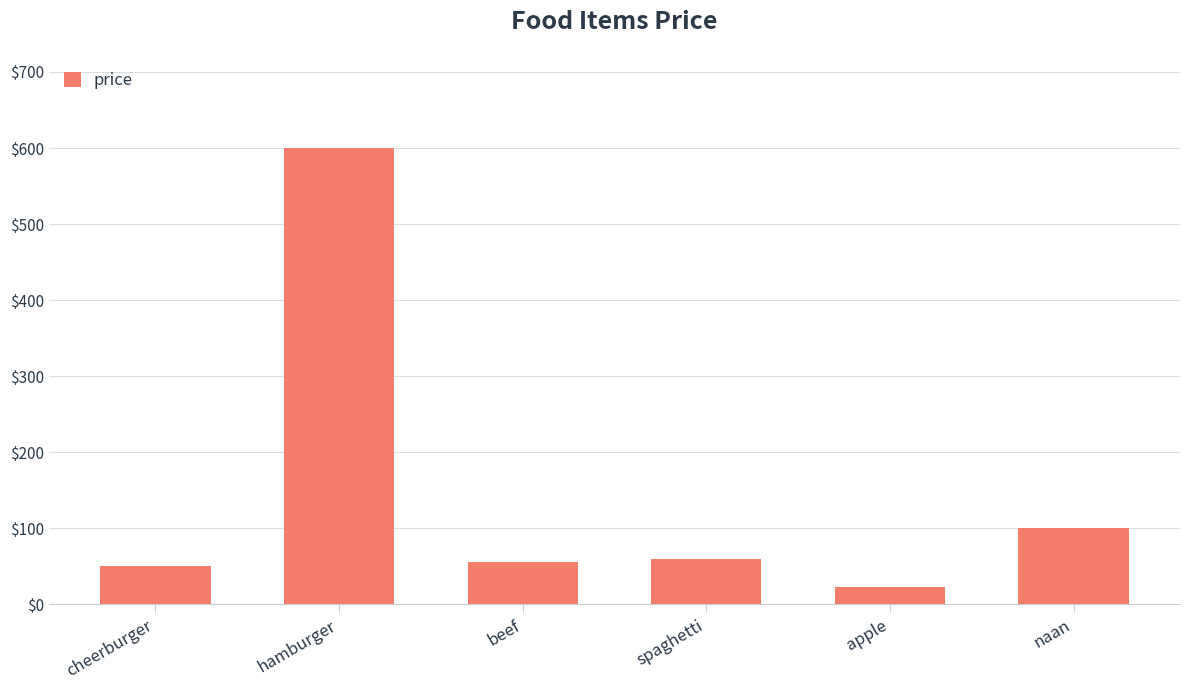

What is the sum of all values?

887